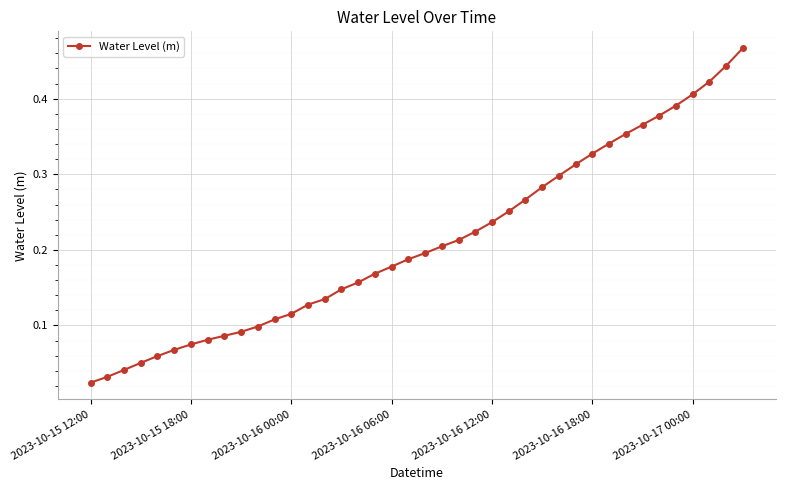

Rank the categories by value from lowest to highest.

2023-10-15 12:00, 2023-10-15 18:00, 2023-10-16 00:00, 2023-10-16 06:00, 2023-10-16 12:00, 2023-10-16 18:00, 2023-10-17 00:00, 7, 8, 9, 10, 11, 12, 13, 14, 15, 16, 17, 18, 19, 20, 21, 22, 23, 24, 25, 26, 27, 28, 29, 30, 31, 32, 33, 34, 35, 36, 37, 38, 39